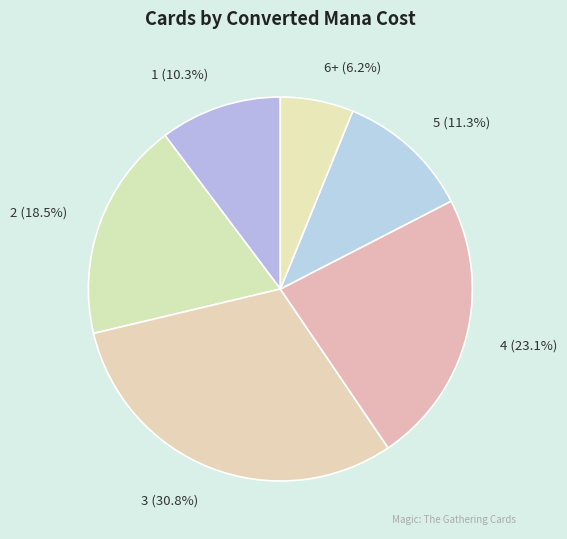

Is there a majority slice in this chart?

No